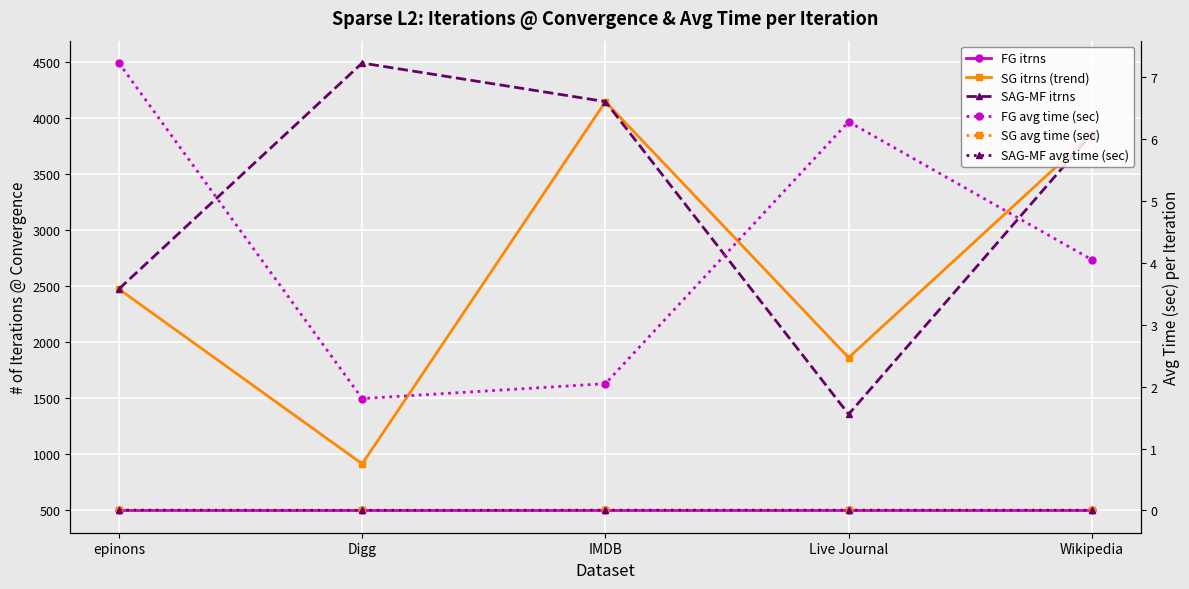

Rank the series at epinons from lowest to highest value.

SG avg time (sec), SAG-MF avg time (sec), FG avg time (sec), FG itrns, SG itrns (trend), SAG-MF itrns